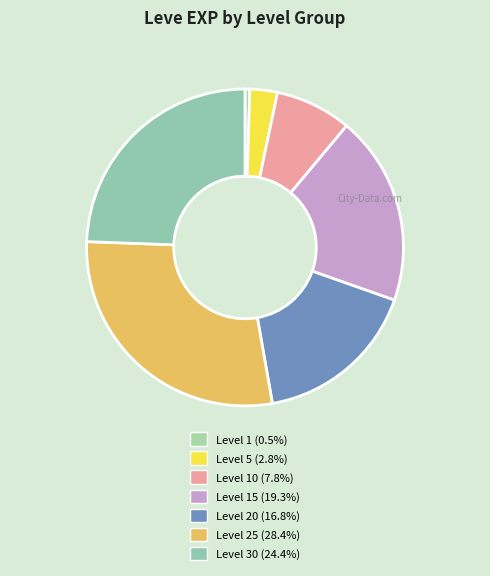

How many slices are in this pie chart?

7